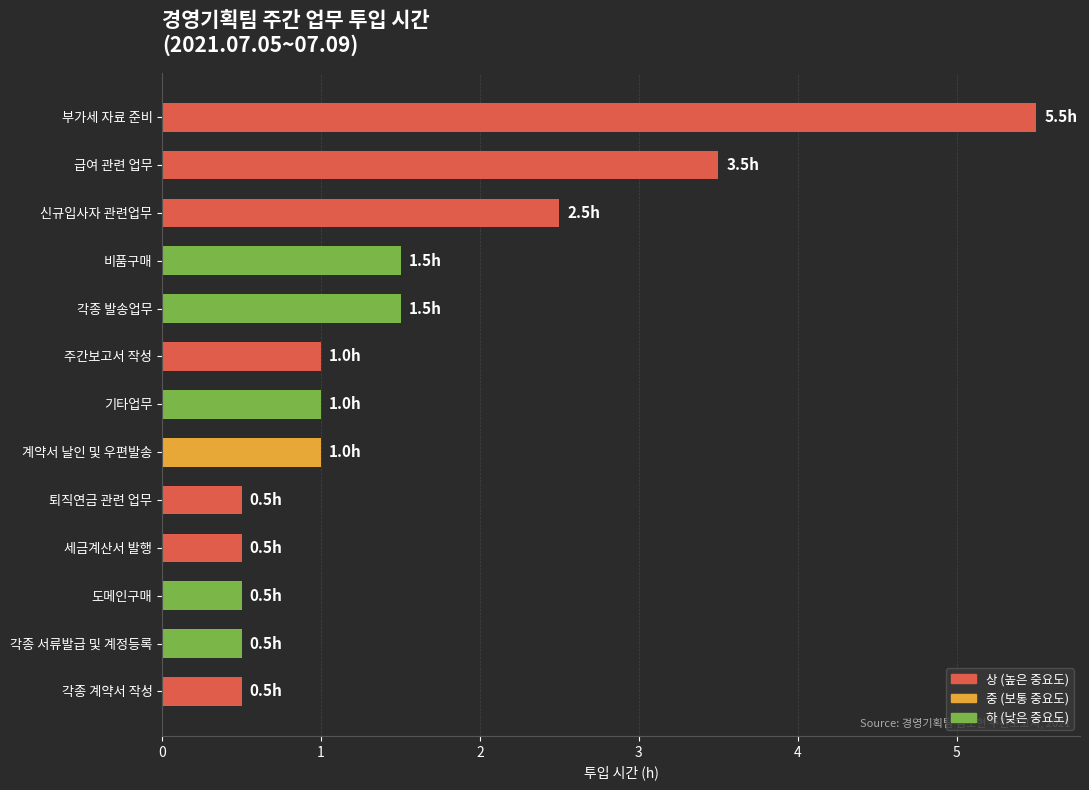

How many distinct data groups are displayed?

1